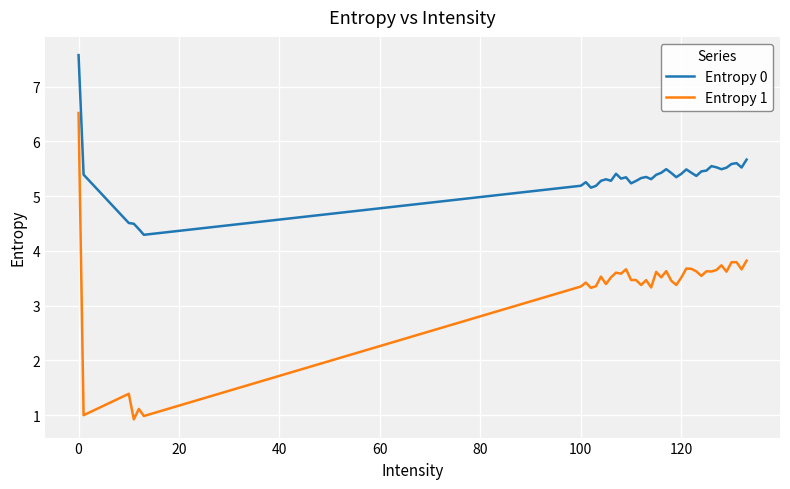

Which series has the largest total across all categories?

Entropy 0